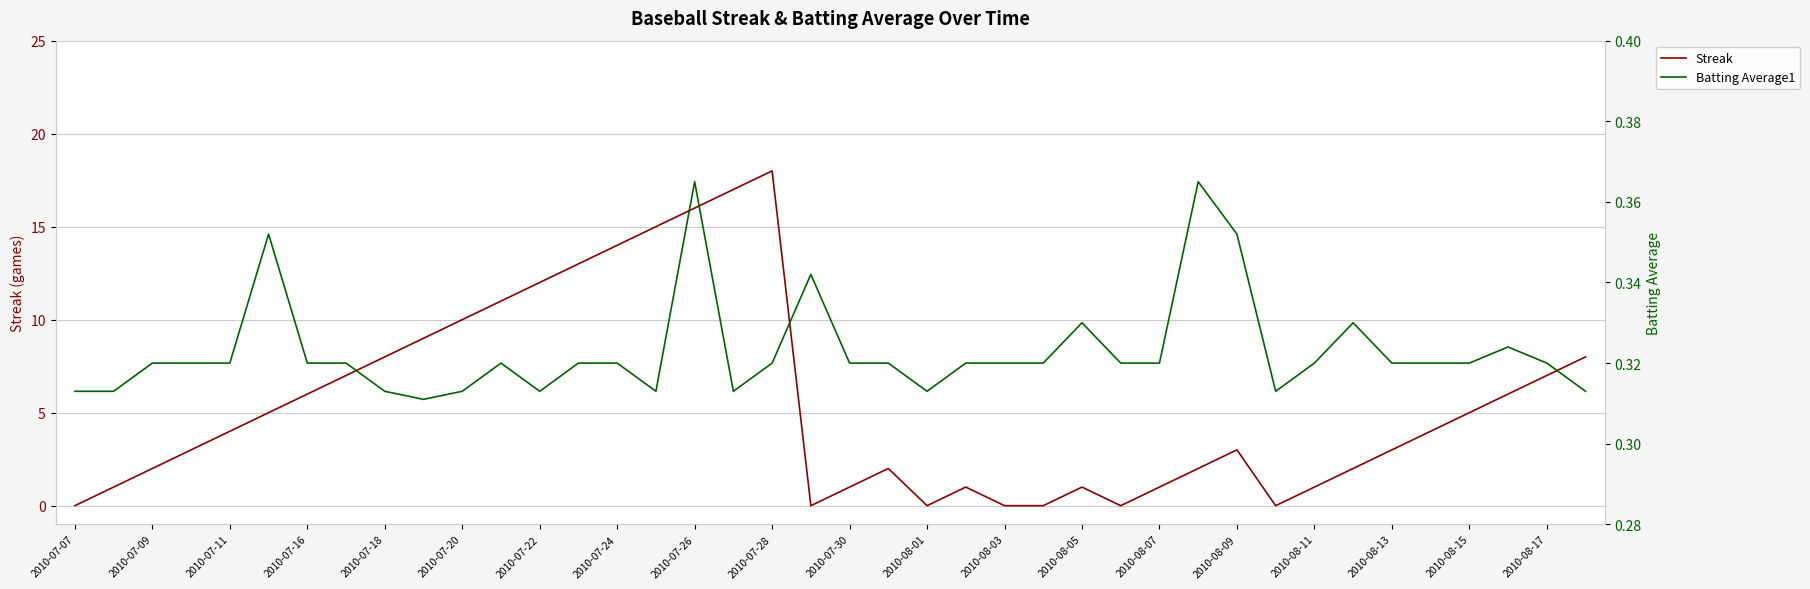

List the series in order of their peak value, lowest first.

Batting Average1, Streak